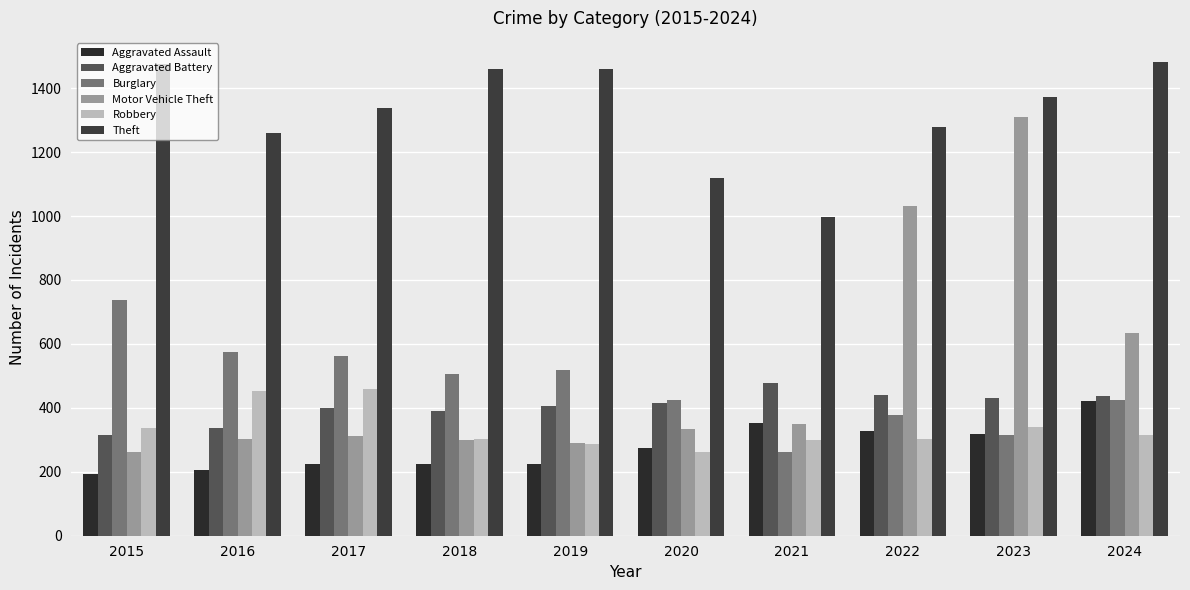

How many values in the Aggravated Battery series are below 415?

5